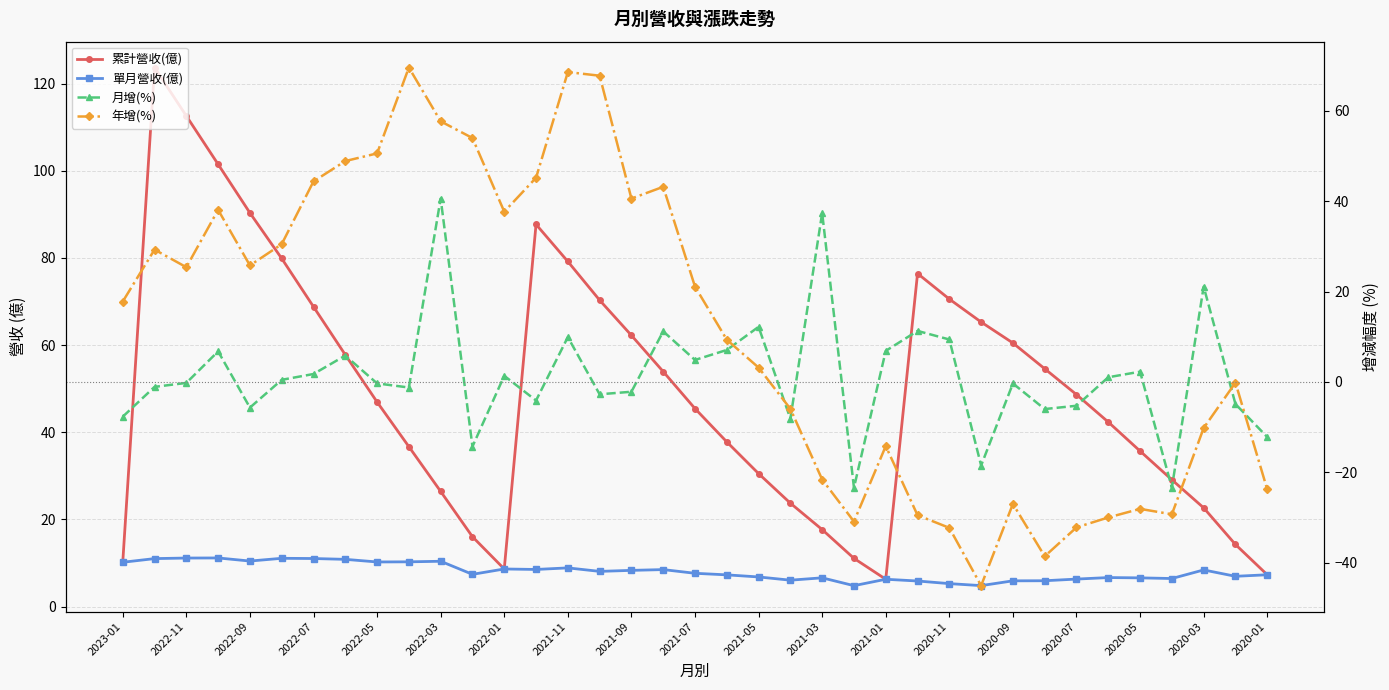

What is the difference between the maximum and minimum values in the 單月營收(億) series?

6.4